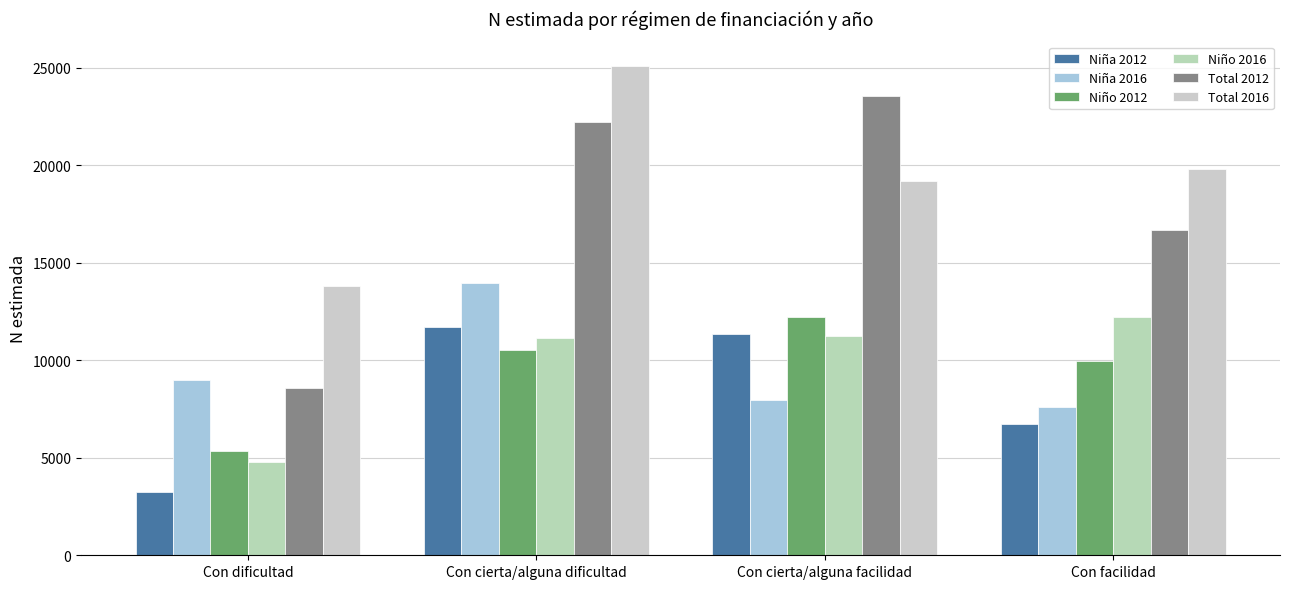

Does the chart contain stacked bars?

No